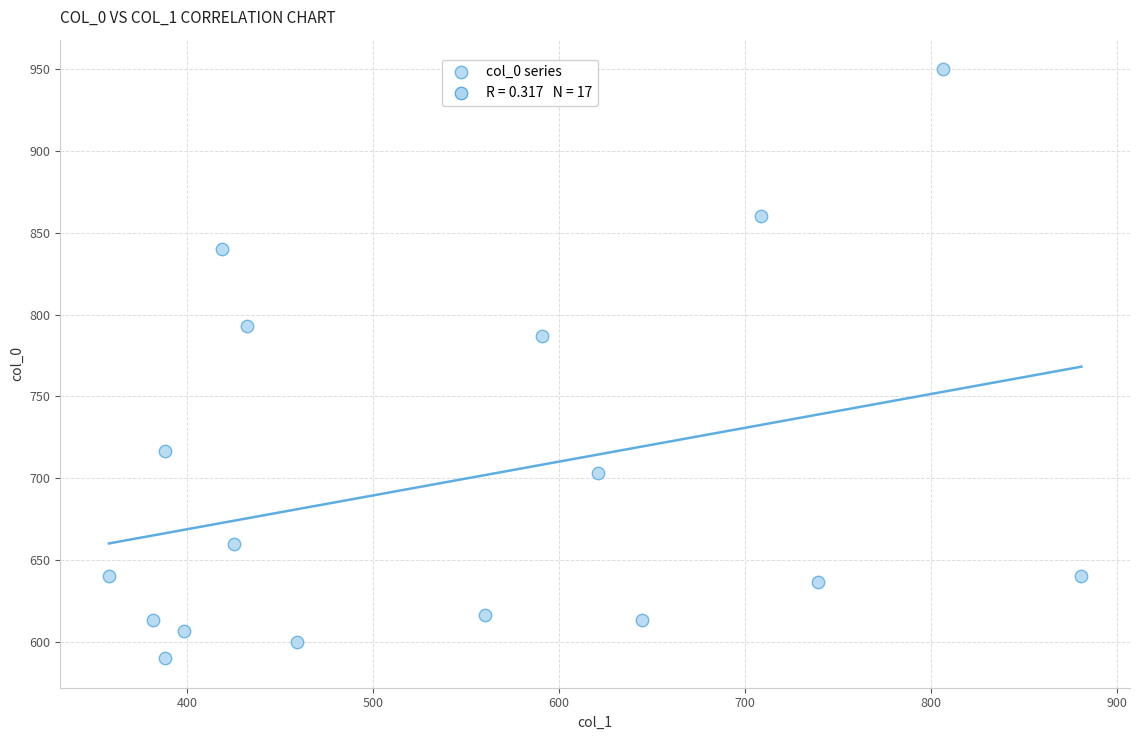

What Y value in the scatter plot is closest to 770?

786.7